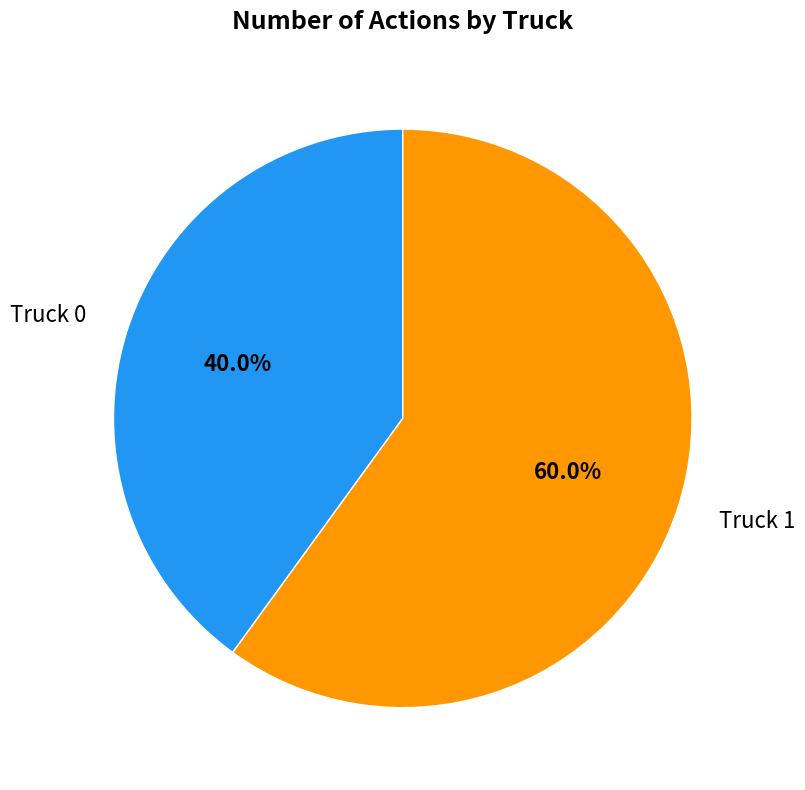

Approximately how many times larger is the value at Truck 1 compared to Truck 0?

1.5